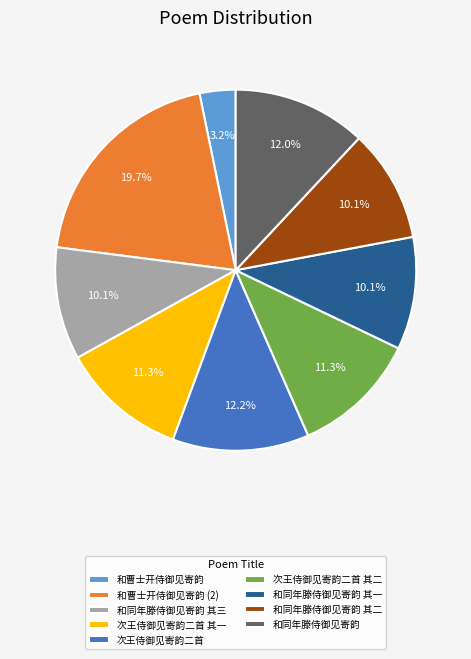

What percentage is the 和同年滕侍御见寄韵 其二 slice, to the nearest percent?

10%